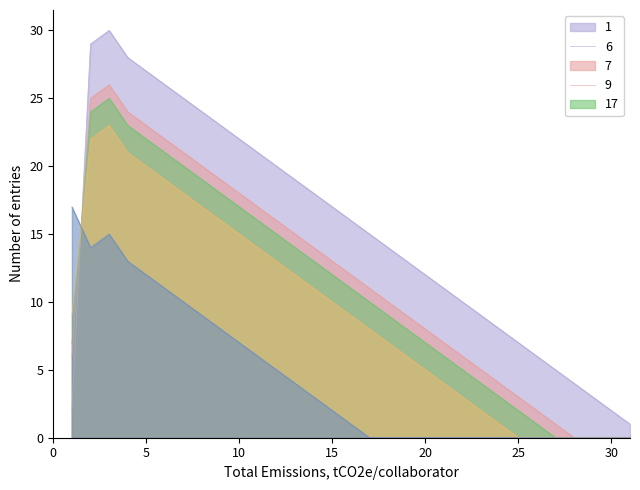

Reading left to right, transcribe all the data shown in this chart.

1: 1=2	2=29	3=30	4=28	5=27	6=26	7=25	8=24	9=23	10=22	11=21	12=20	13=19	14=18	15=17	16=16	17=15	18=14	19=13	20=12	21=11	22=10	23=9	24=8	25=7	26=6	27=5	28=4	29=3	30=2	31=1
6: 1=6	2=25	3=26	4=24	5=23	6=22	7=21	8=20	9=19	10=18	11=17	12=16	13=15	14=14	15=13	16=12	17=11	18=10	19=9	20=8	21=7	22=6	23=5	24=4	25=3	26=2	27=1	28=0	29=0	30=0	31=0
7: 1=7	2=24	3=25	4=23	5=22	6=21	7=20	8=19	9=18	10=17	11=16	12=15	13=14	14=13	15=12	16=11	17=10	18=9	19=8	20=7	21=6	22=5	23=4	24=3	25=2	26=1	27=0	28=0	29=0	30=0	31=0
9: 1=9	2=22	3=23	4=21	5=20	6=19	7=18	8=17	9=16	10=15	11=14	12=13	13=12	14=11	15=10	16=9	17=8	18=7	19=6	20=5	21=4	22=3	23=2	24=1	25=0	26=0	27=0	28=0	29=0	30=0	31=0
17: 1=17	2=14	3=15	4=13	5=12	6=11	7=10	8=9	9=8	10=7	11=6	12=5	13=4	14=3	15=2	16=1	17=0	18=0	19=0	20=0	21=0	22=0	23=0	24=0	25=0	26=0	27=0	28=0	29=0	30=0	31=0